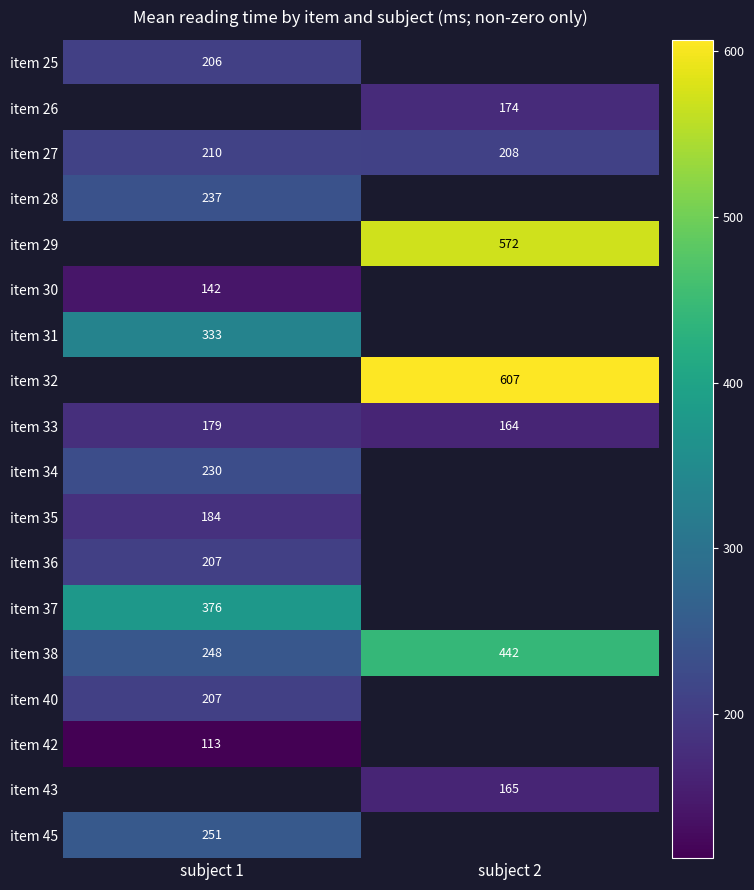

Is it true that item 36 equals 87 at subject 1?

False